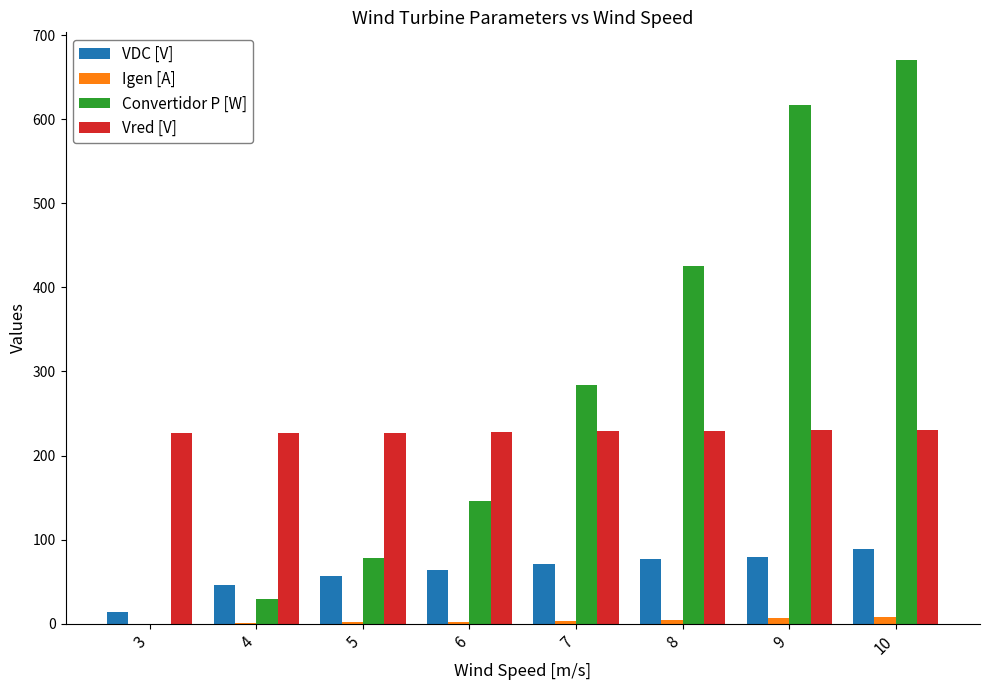

What is the spread (max minus min) of values at 10?

661.6